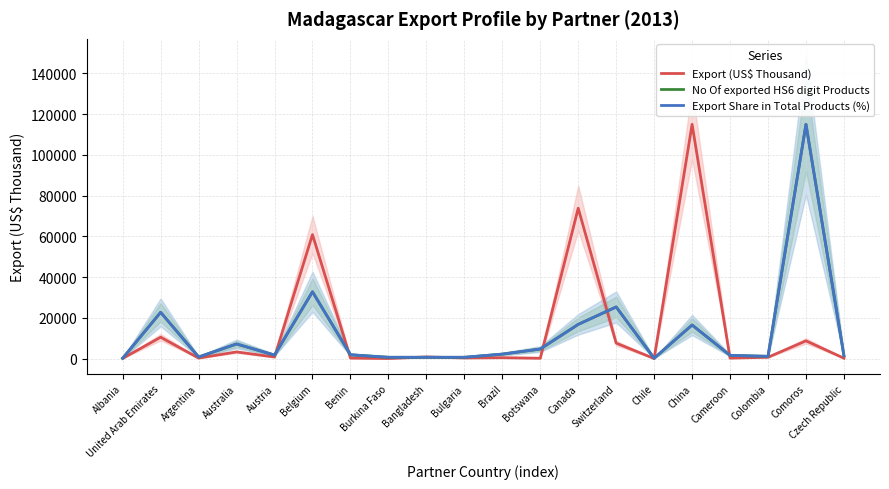

What is the total value across all series at Comoros?

238579.9